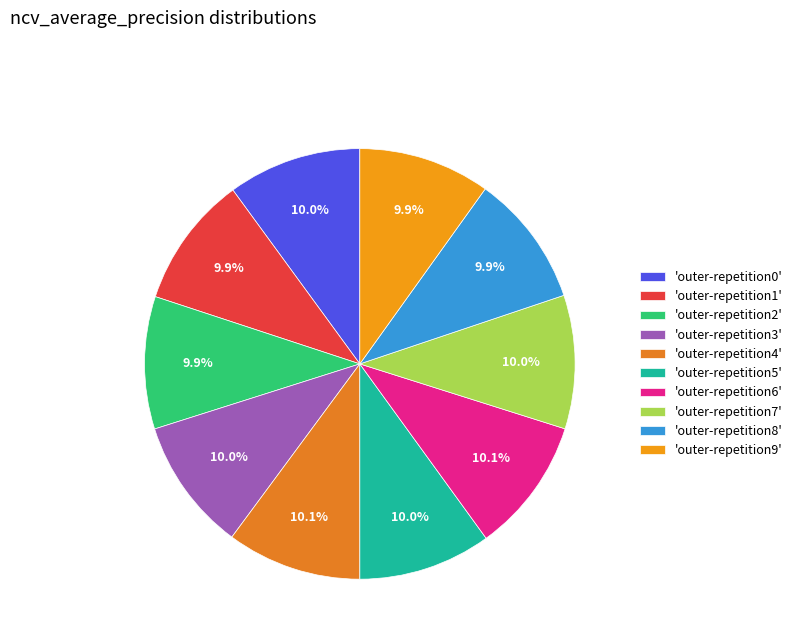

Count the number of slices in the pie.

10